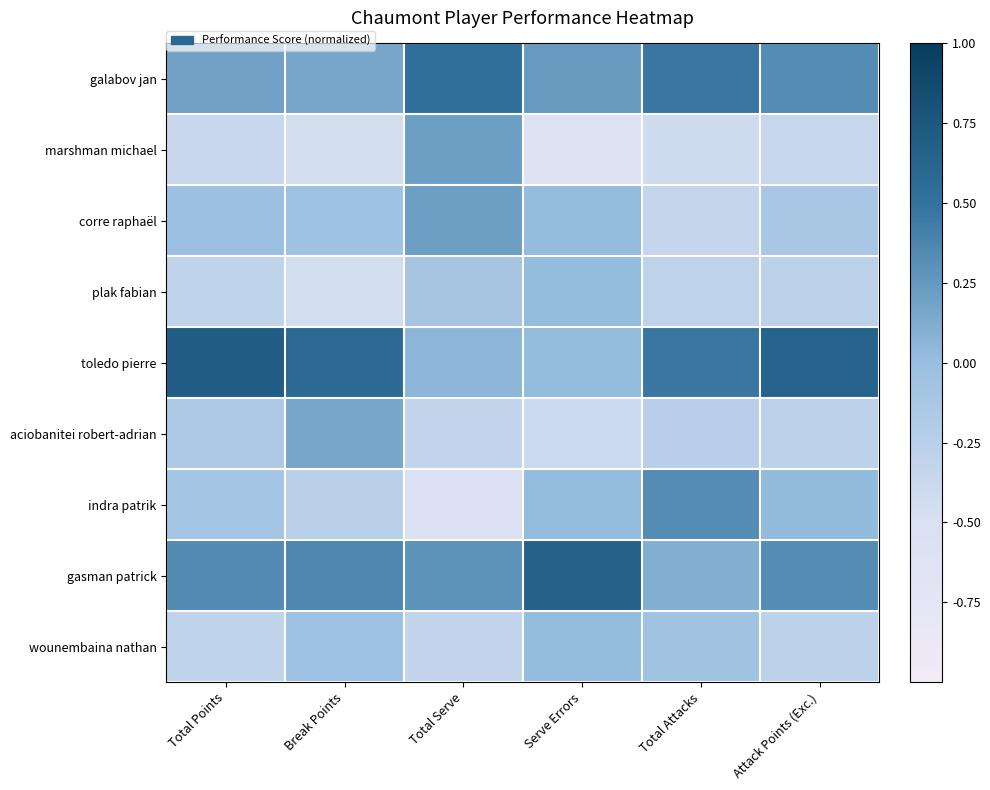

At which category does the chart reach its minimum across all series?

Serve Errors